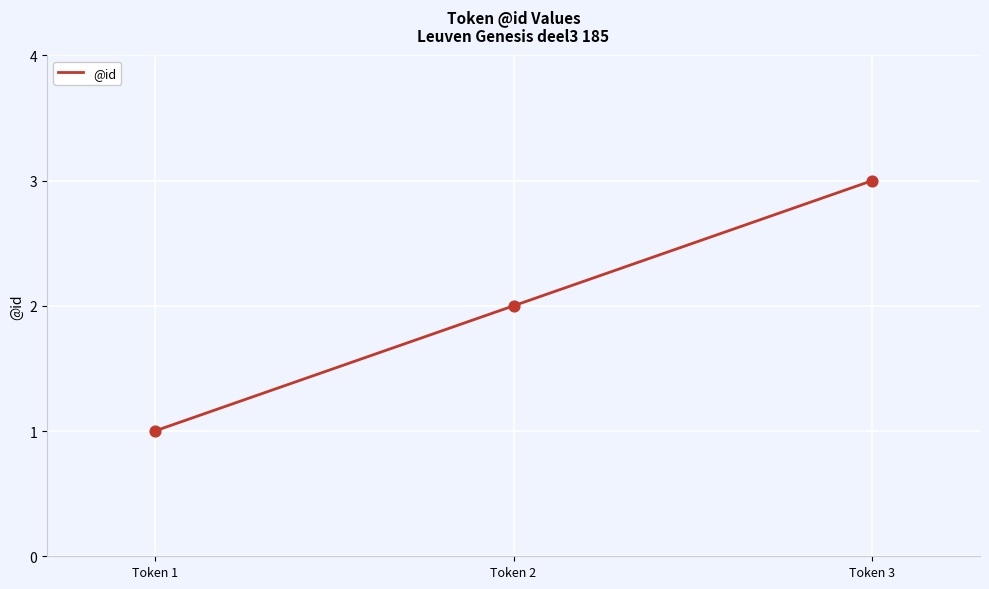

Between Token 3 and Token 1, which is larger?

Token 3